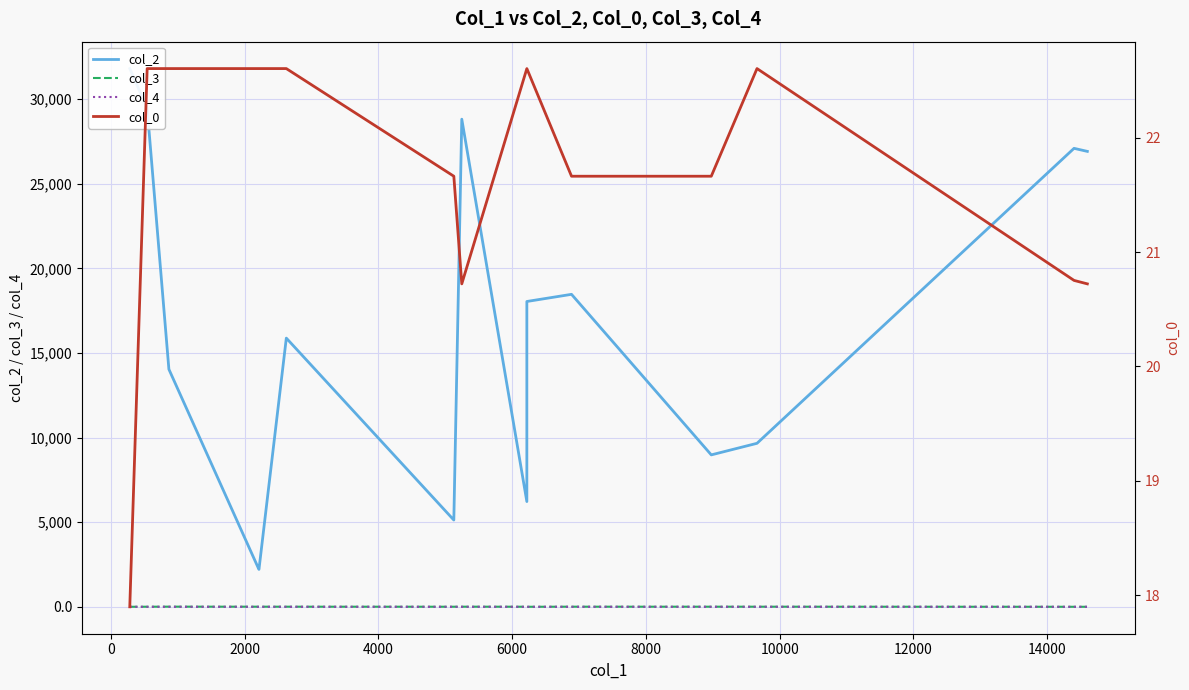

Reading left to right, what are all the values shown in this chart?

col_2: 31803.0	29454.0	14036.0	2212.0	2213.0	15877.0	5127.0	28813.0	6219.0	18041.0	18464.0	8977.0	9661.0	27090.0	26910.0
col_3: 2.0	5.0	9.0	7.0	7.0	7.0	5.0	7.0	5.0	2.0	7.0	7.0	7.0	2.0	2.0
col_4: 1.0	0.0	0.0	0.0	0.0	0.0	0.0	0.0	0.0	0.0	0.0	0.0	0.0	0.0	0.0
col_0: 17.9	22.6	22.6	22.6	22.6	22.6	21.7	20.7	22.6	22.6	21.7	21.7	22.6	20.8	20.7